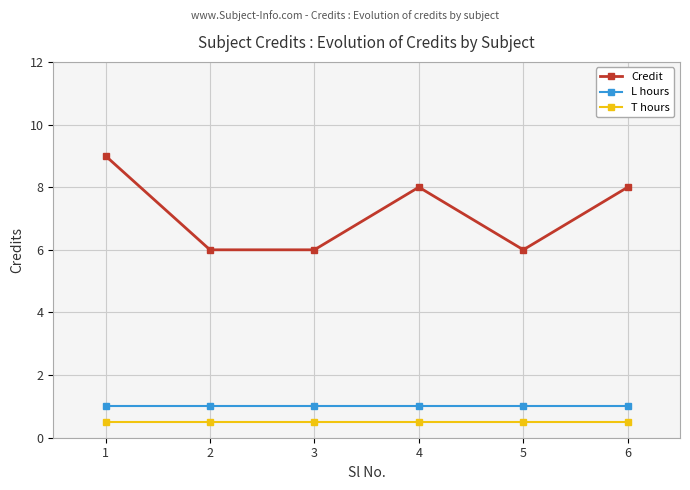

The Credit series shows 6.0 at 3. True or false?

True